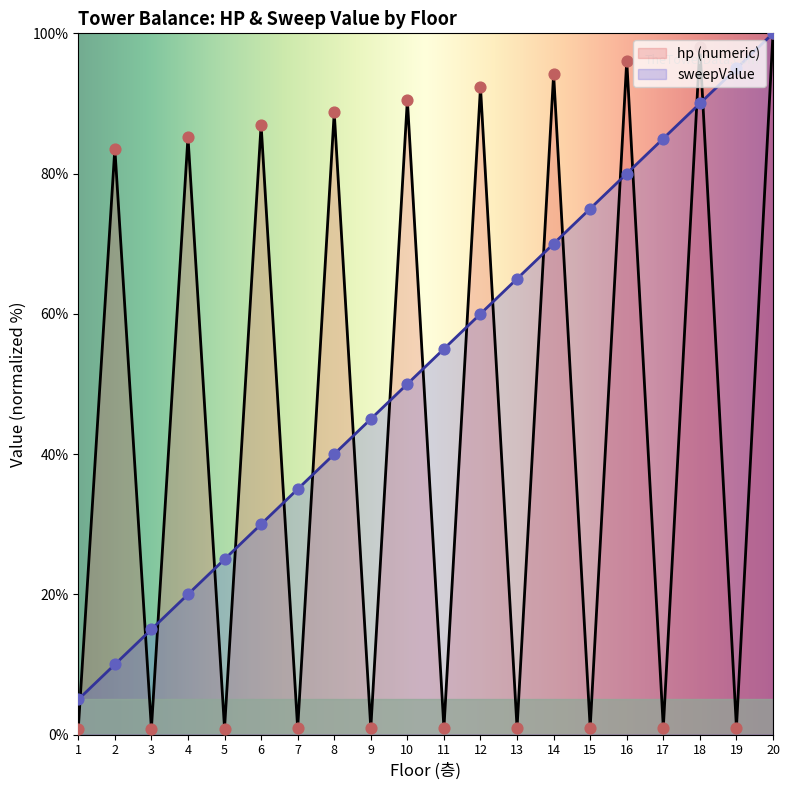

Is the value of sweepValue at 4 greater than the value of hp (numeric) at 19?

Yes